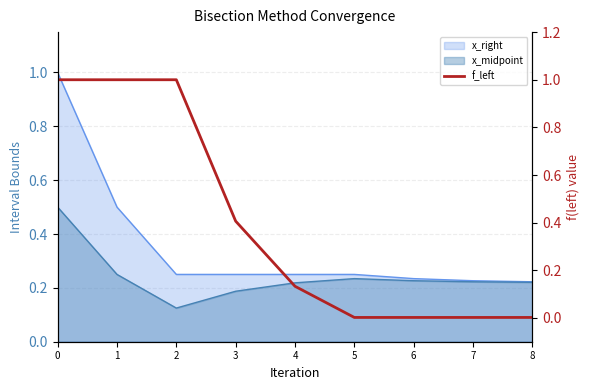

Reading left to right, what are all the values shown in this chart?

1.0	1.0	1.0	0.4	0.1	0.0	0.0	0.0	0.0